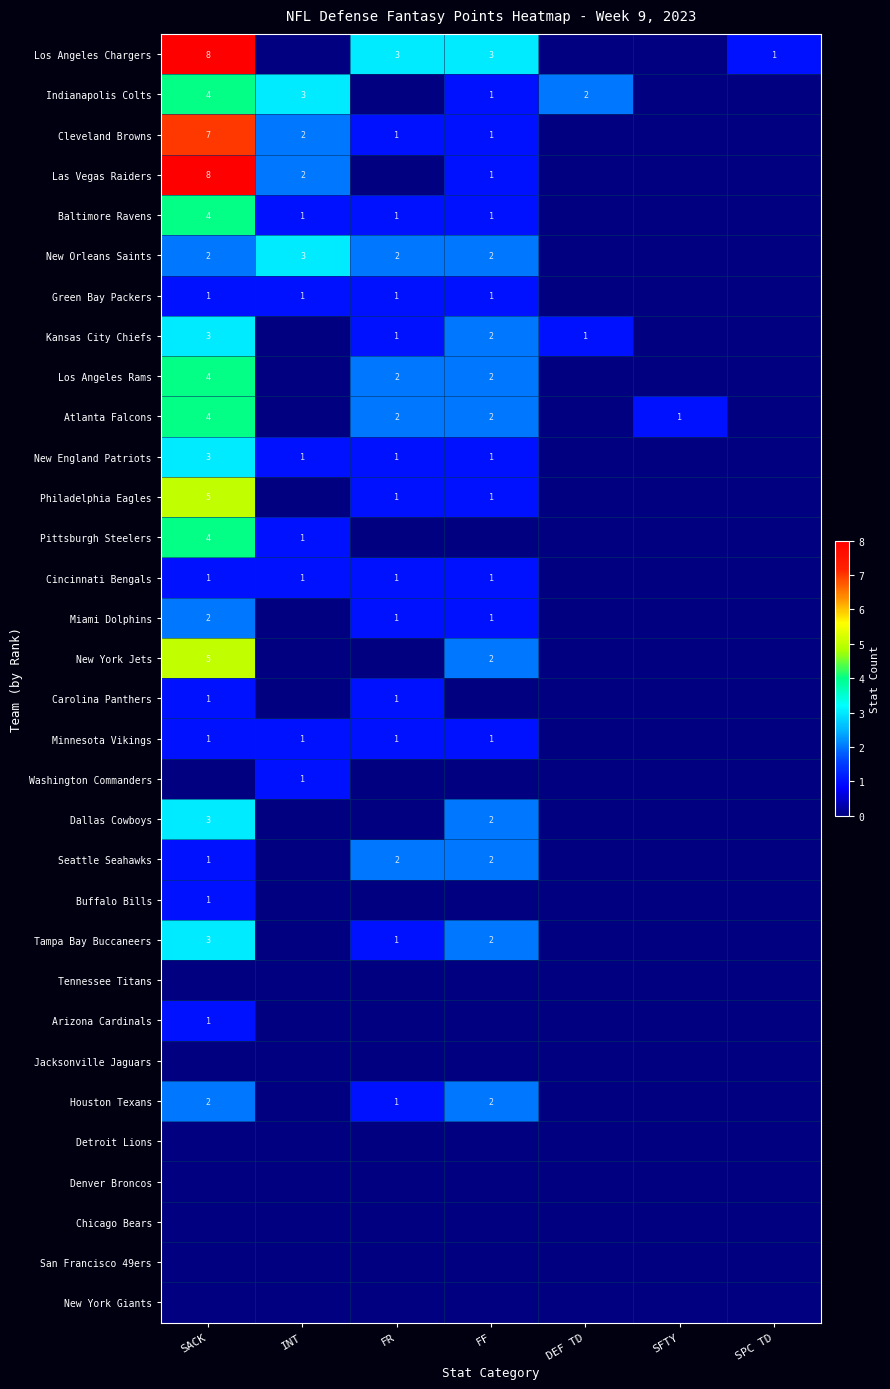

The value of Seattle Seahawks at SACK is 1. True or false?

True